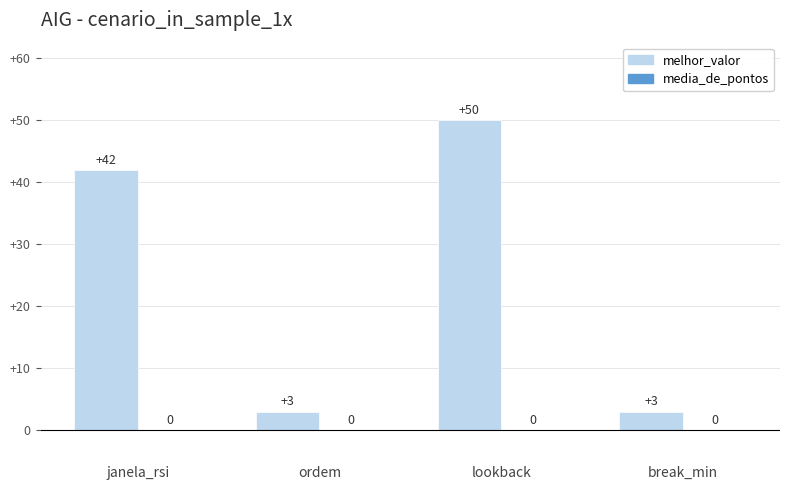

What is the smallest value displayed?

3